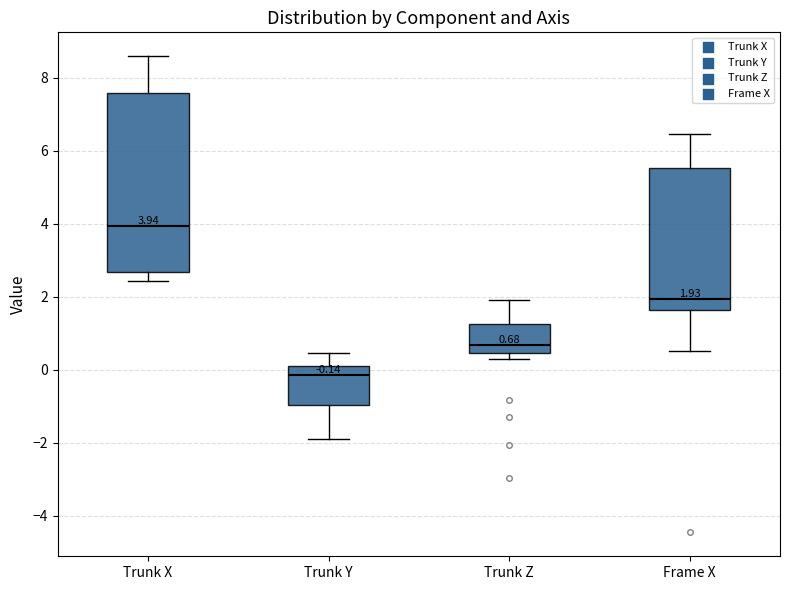

Comparing the boxes themselves (not the whiskers), which one is the tallest?

Trunk X